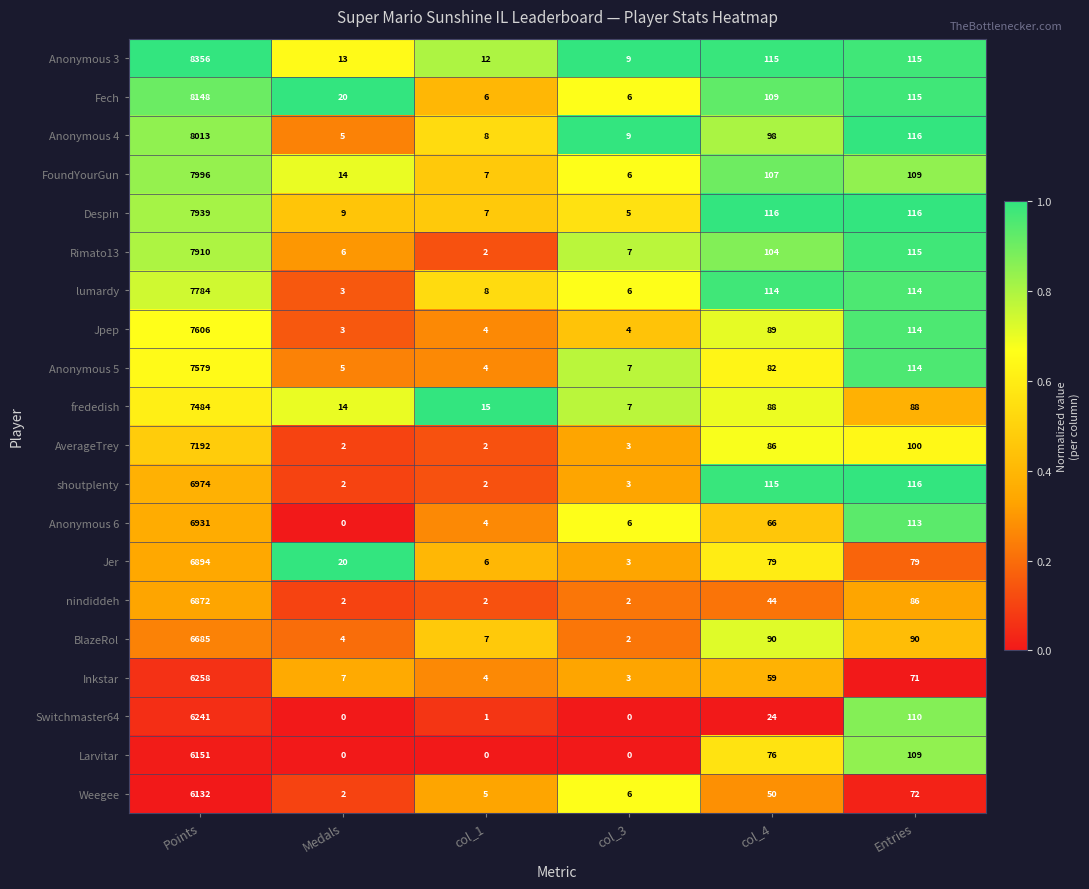

At how many categories does at least one series exceed 0?

6